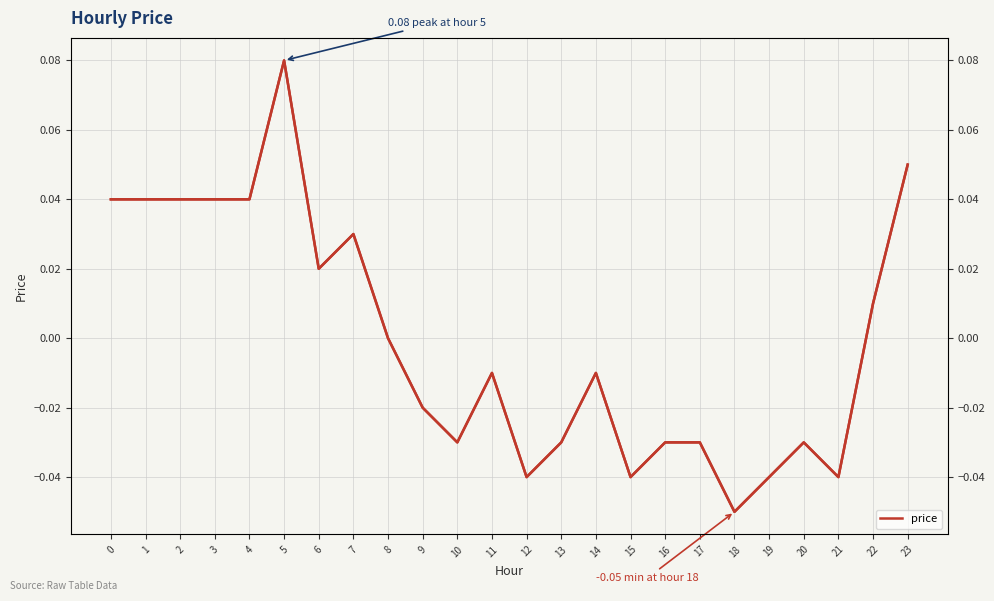

What is the value of the price point at the 19th from the left?

-0.1